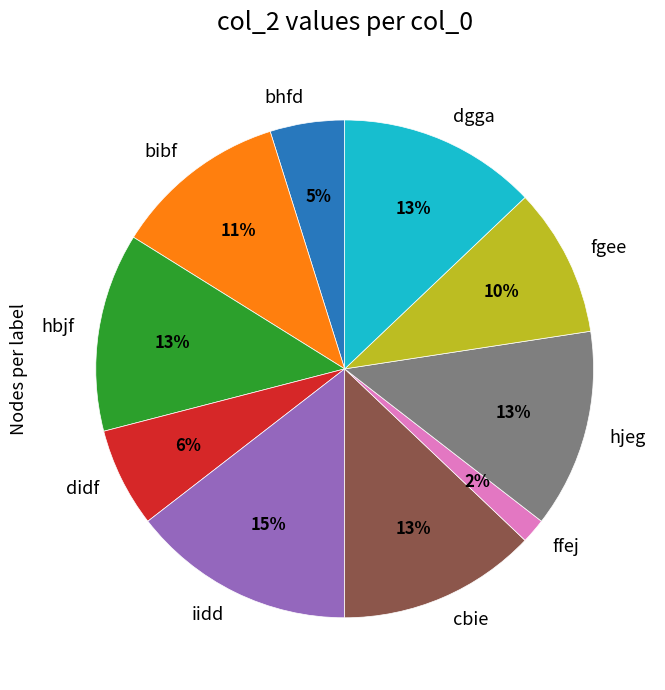

True or false: bibf accounts for 11% of the total.

True